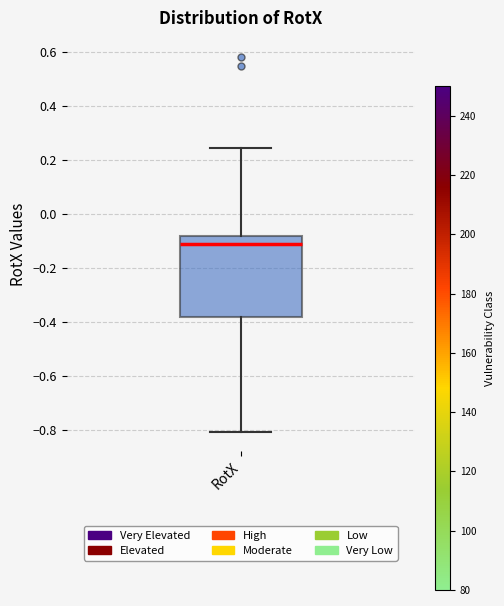

Where does the upper whisker of the box for RotX end on the y-axis? The values are not printed on the chart, so give them approximately, as read against the axis.

0.24